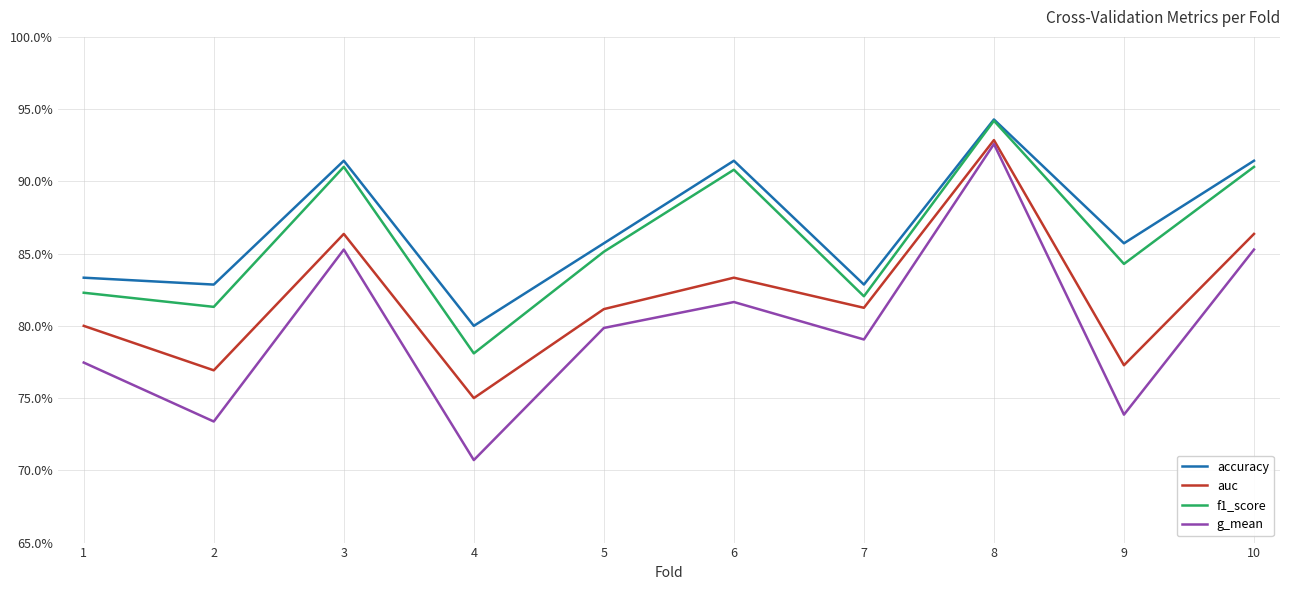

Does the chart have visible grid lines?

Yes